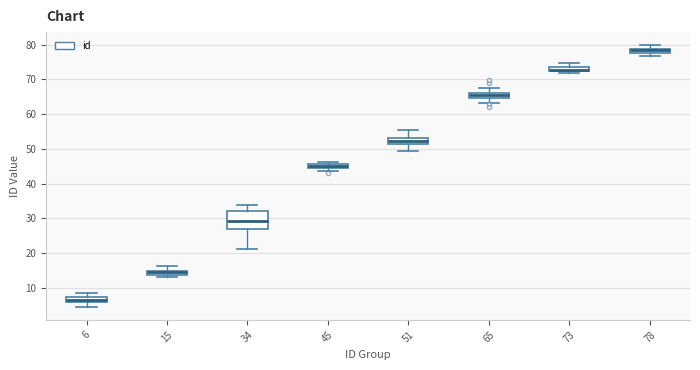

Which box is the tallest, from its lower edge to its upper edge?

34